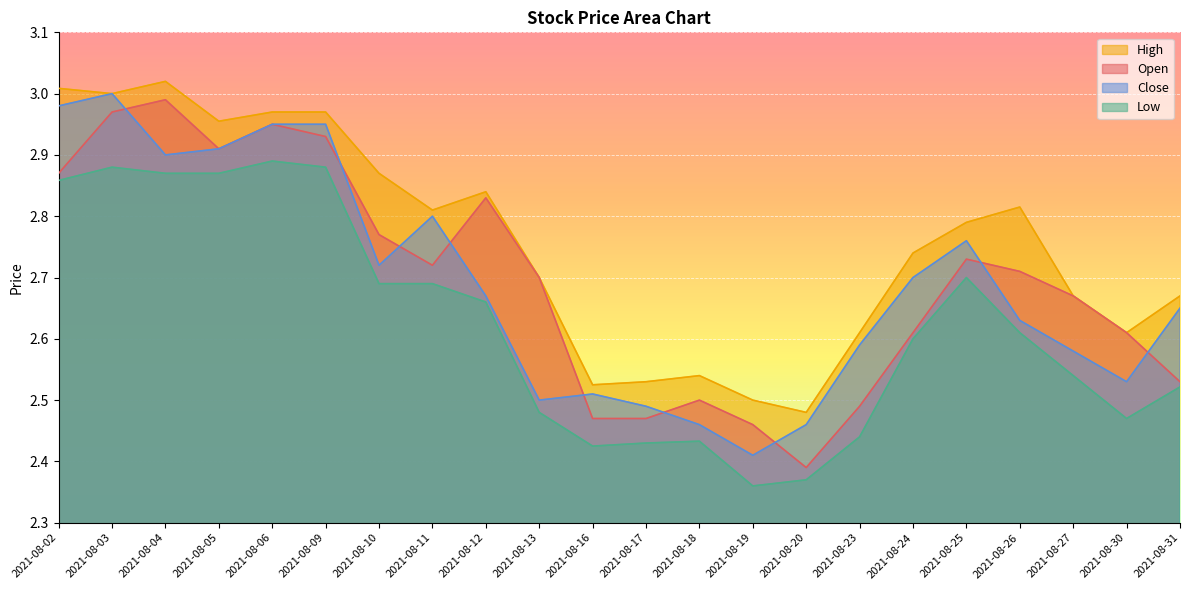

What is the sum of all Low values?

57.7